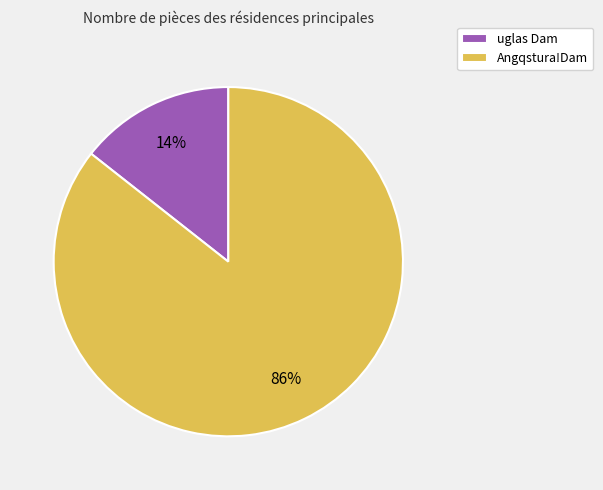

To the nearest percent, what is the combined percentage of Angqstura!Dam and uglas Dam?

100%